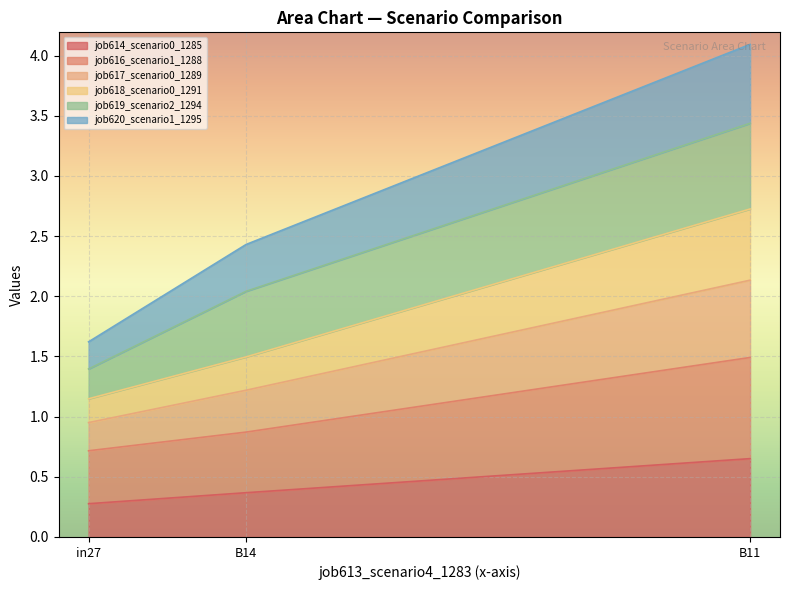

Is it true that job617_scenario0_1289 equals 1.0 at B11?

False